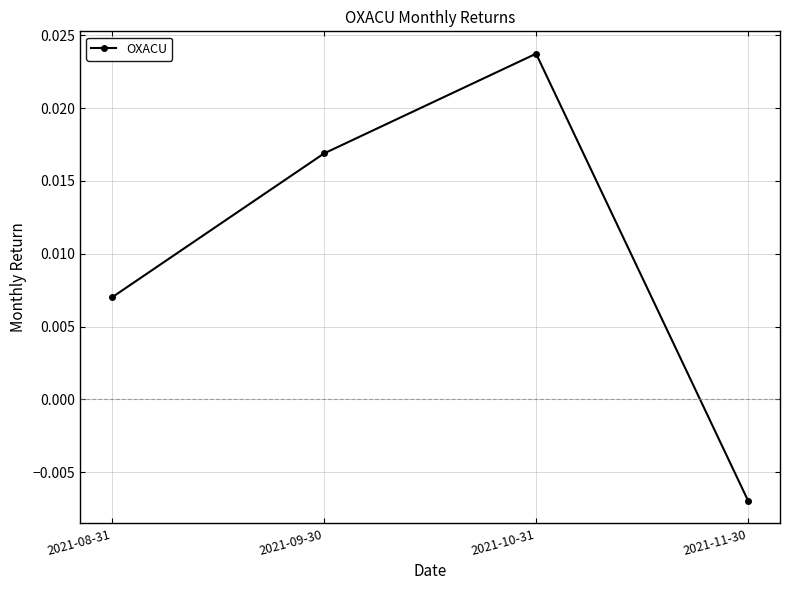

Which label corresponds to the largest value in the chart?

2021-10-31